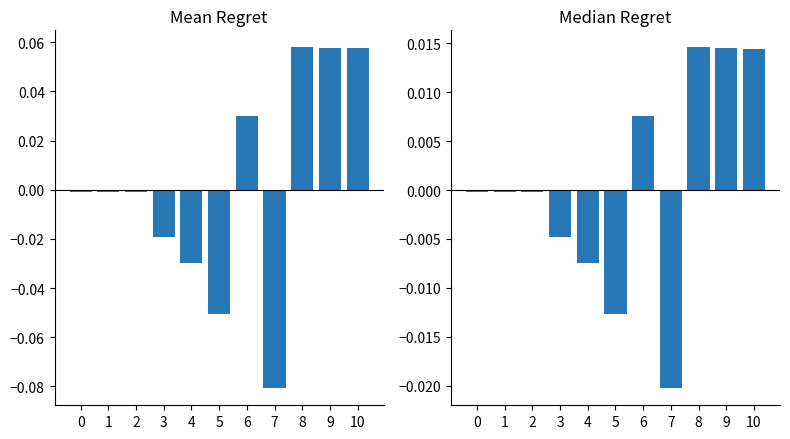

Which series has the widest spread of values?

p_from_mw